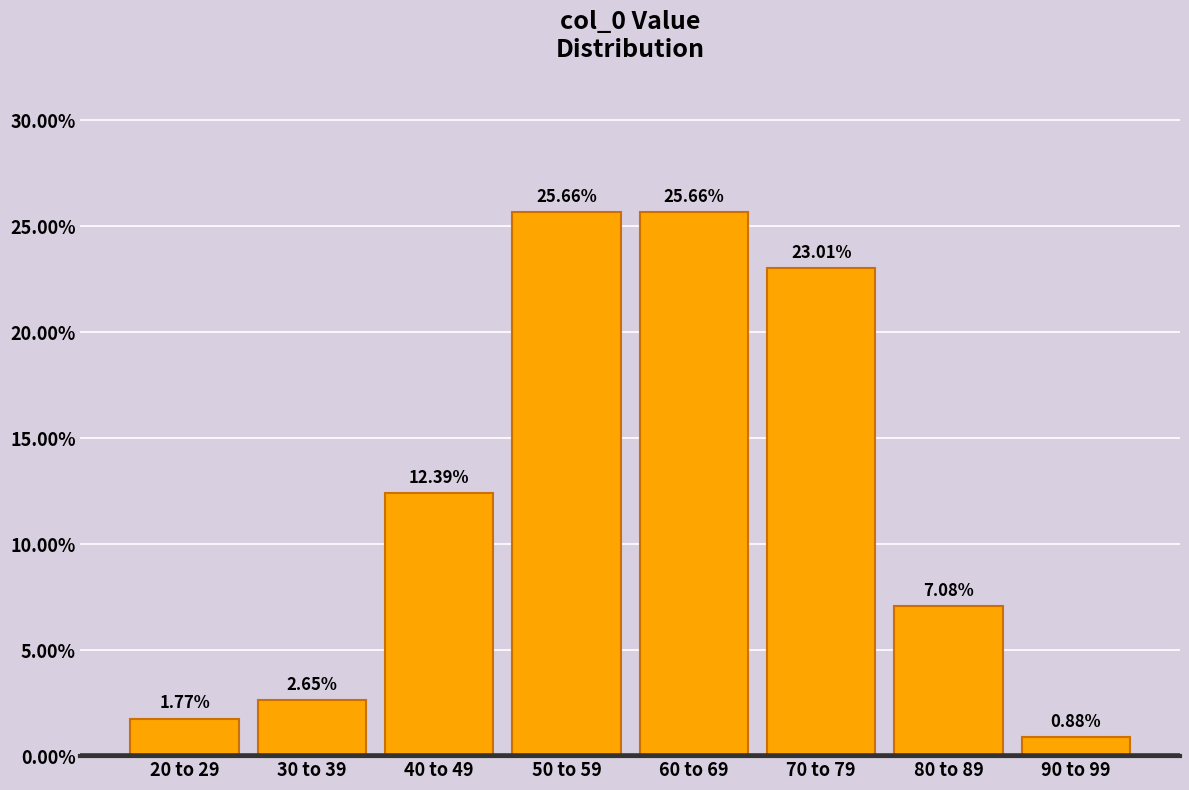

What is the difference between the second highest and minimum values?

24.8